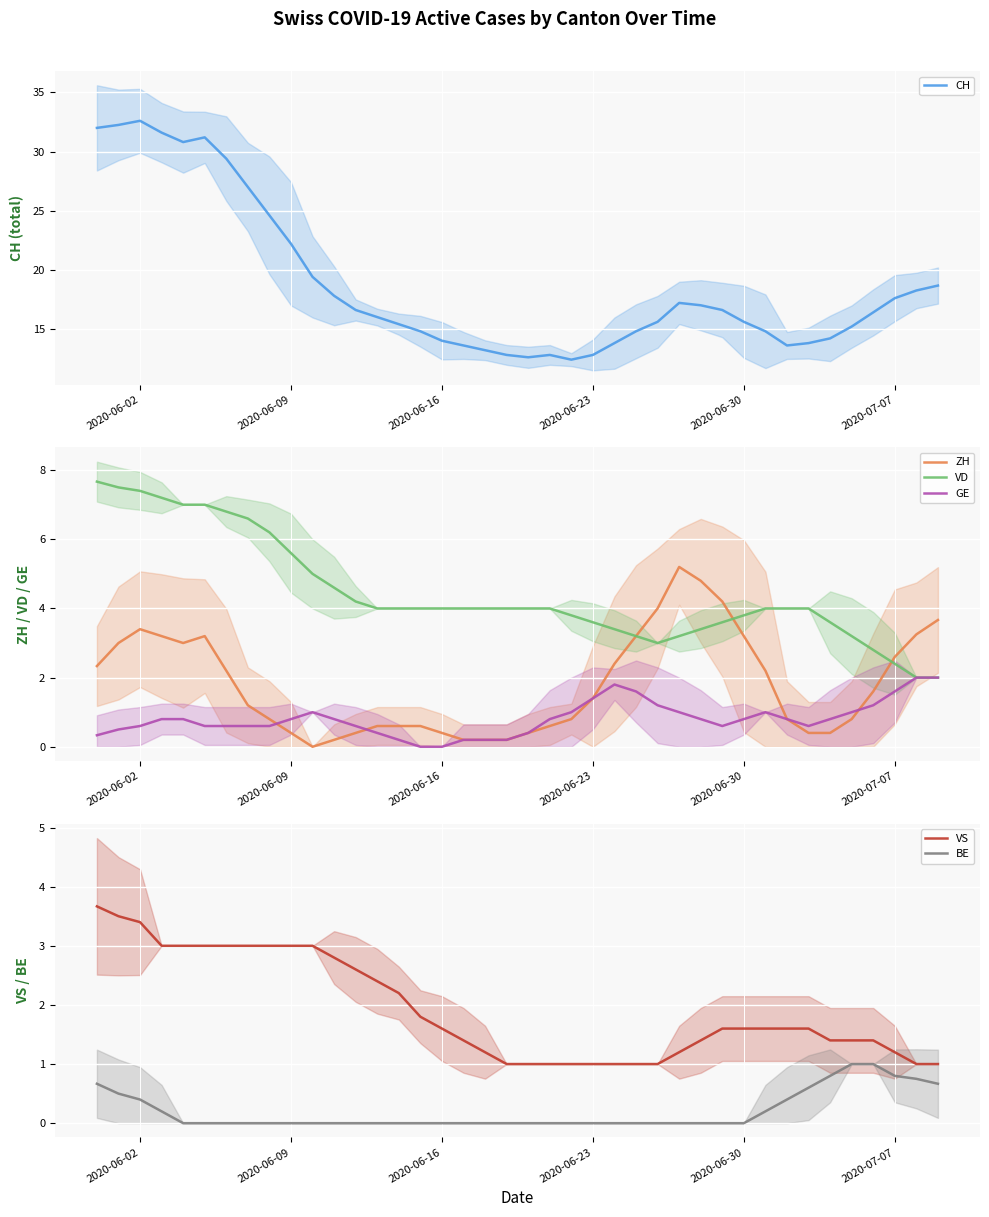

At how many categories does at least one series exceed 23?

9